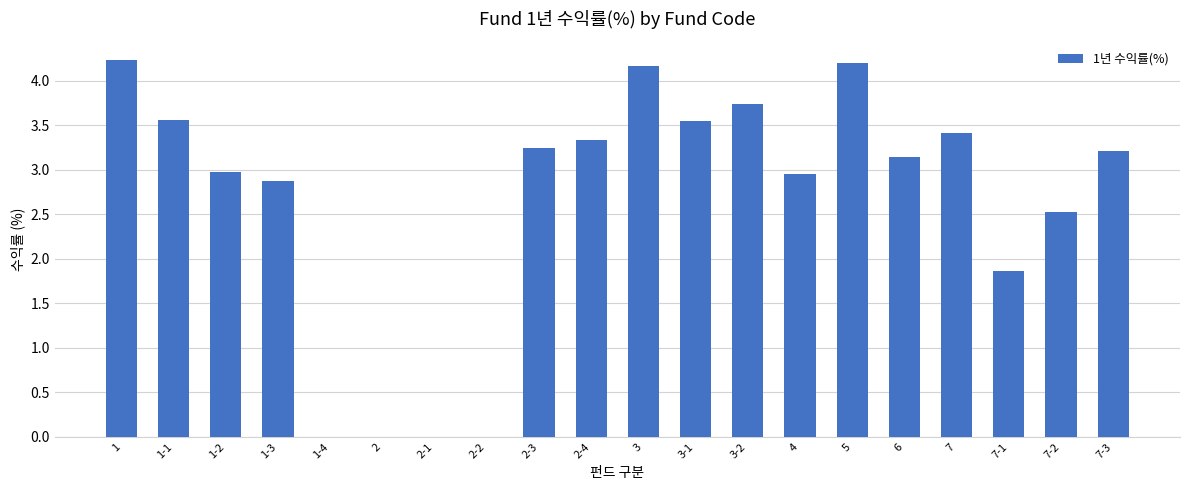

Are the bars grouped side by side (vs. stacked)?

No